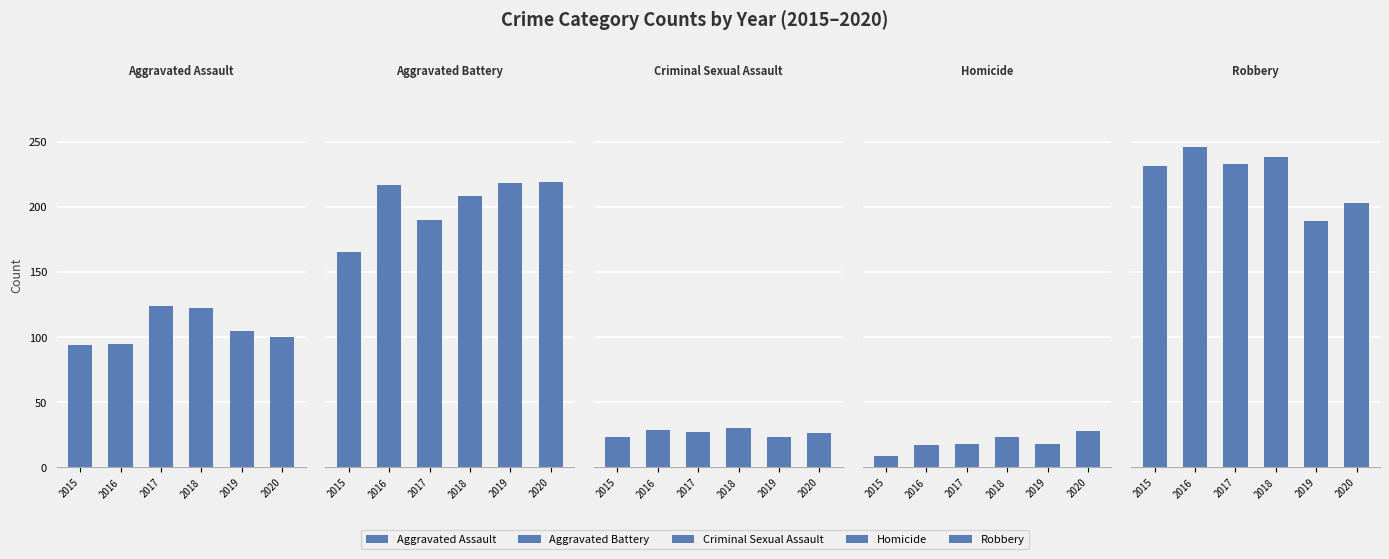

Which category has the highest value across all series?

2016